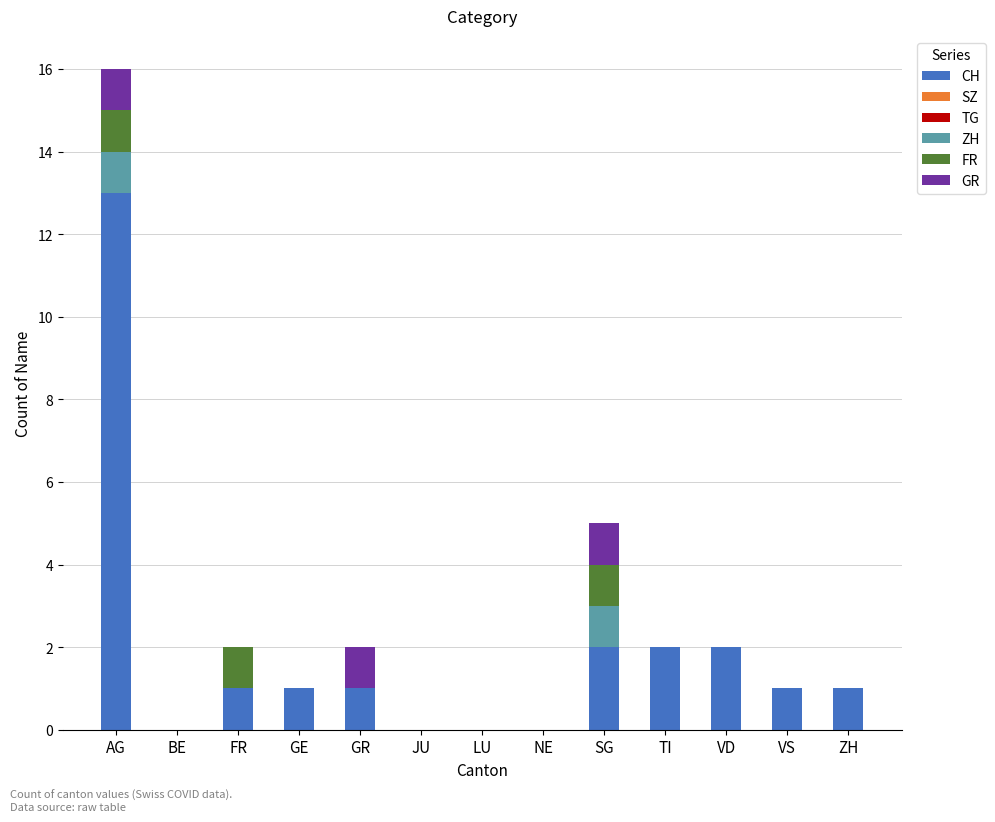

Count the number of categories in the chart.

13